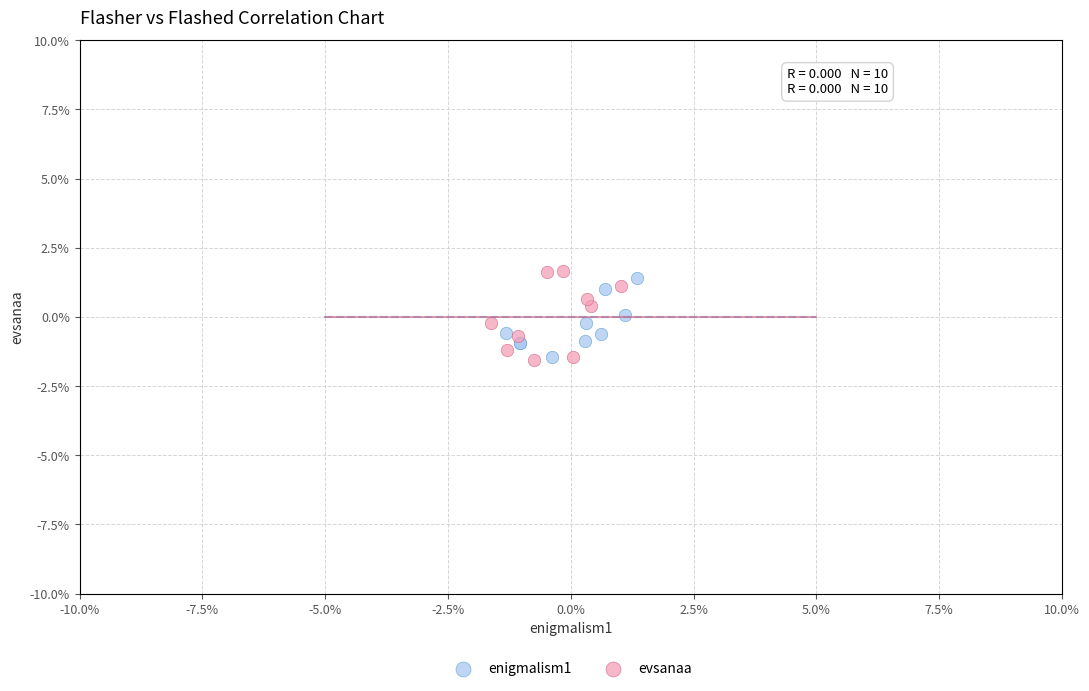

What are all the series names shown in the legend?

enigmalism1, evsanaa